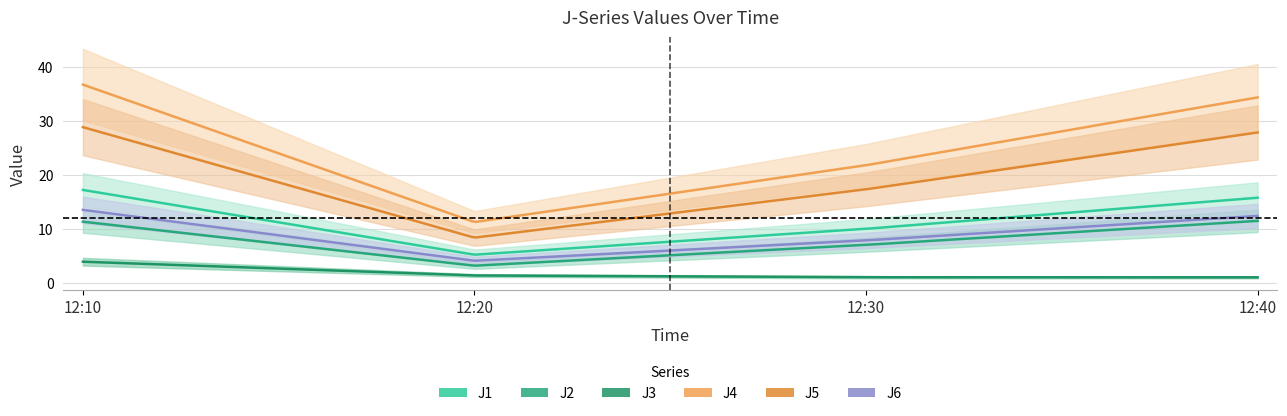

List the labels in order of J6 value, largest first.

12:10, 12:40, 12:30, 12:20